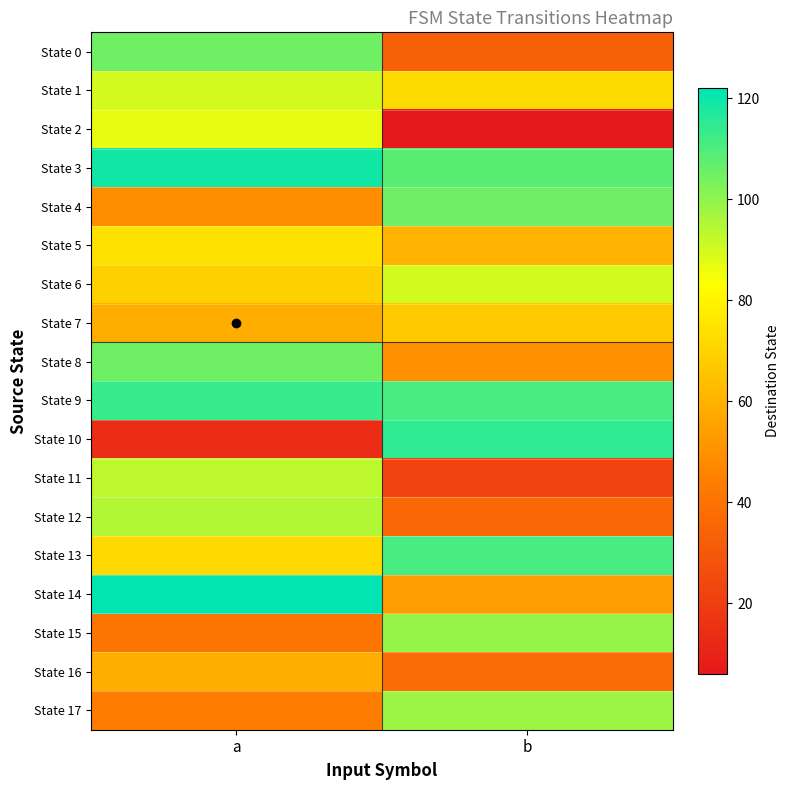

What is the spread (max minus min) of values at b?

109